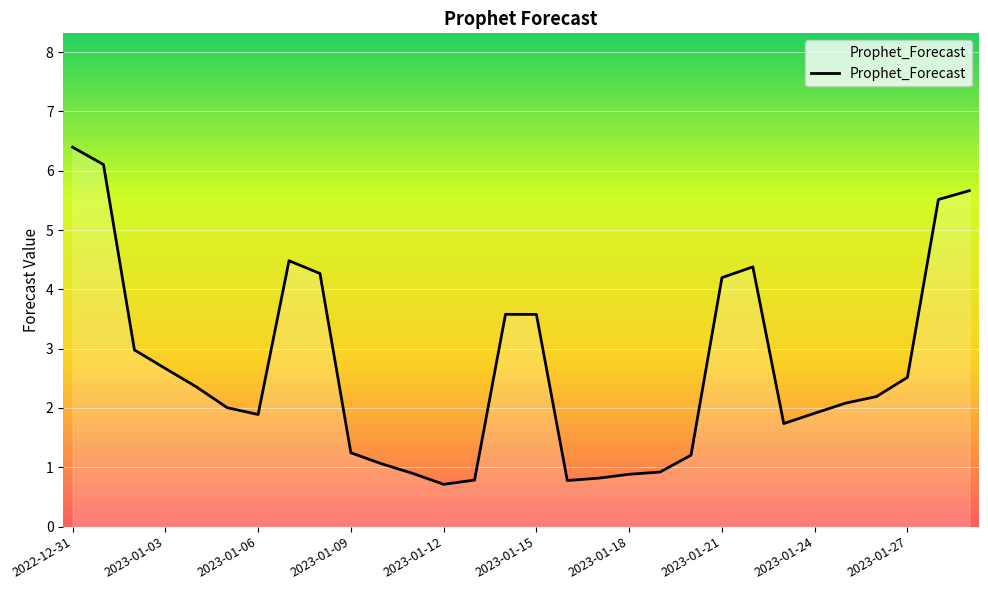

What is the difference between the maximum and minimum values?

5.7